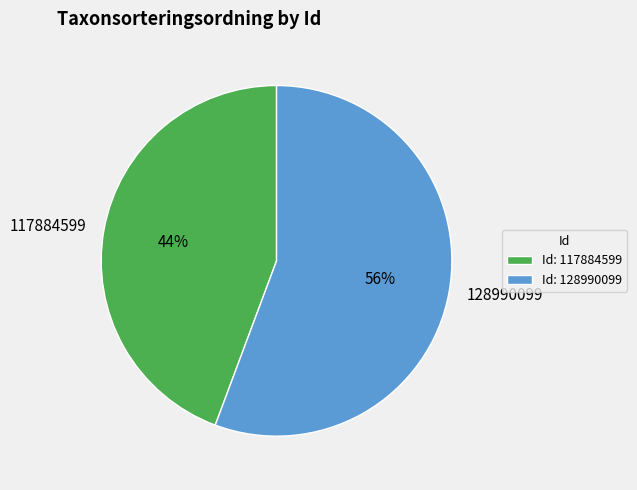

True or false: 117884599 accounts for 58% of the total.

False